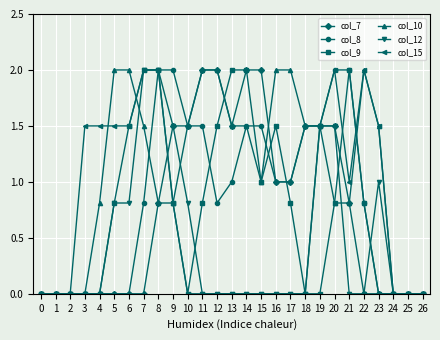

Does the chart have visible grid lines?

Yes